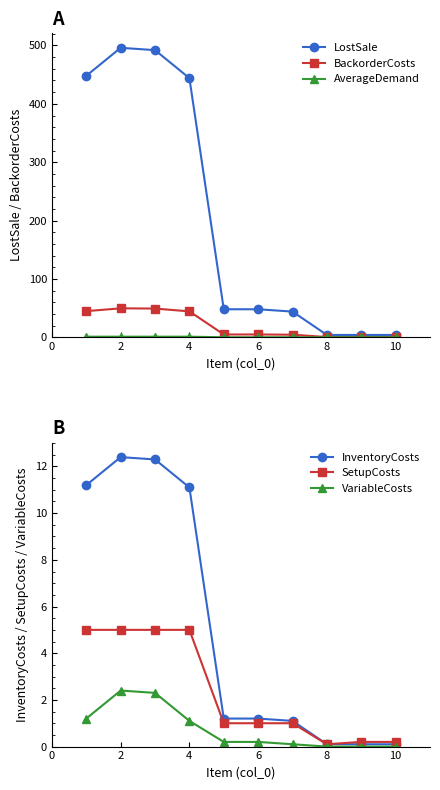

At how many categories does at least one series exceed 284?

4